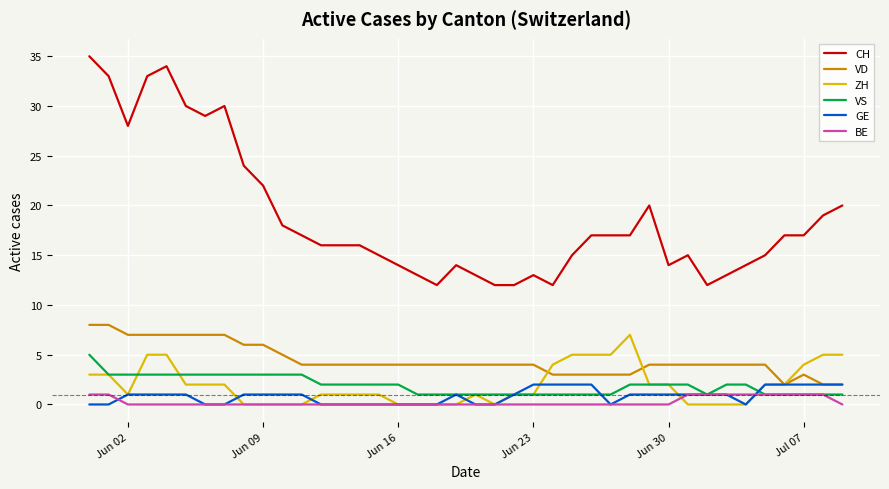

True or false: VD and CH cross at least once.

False